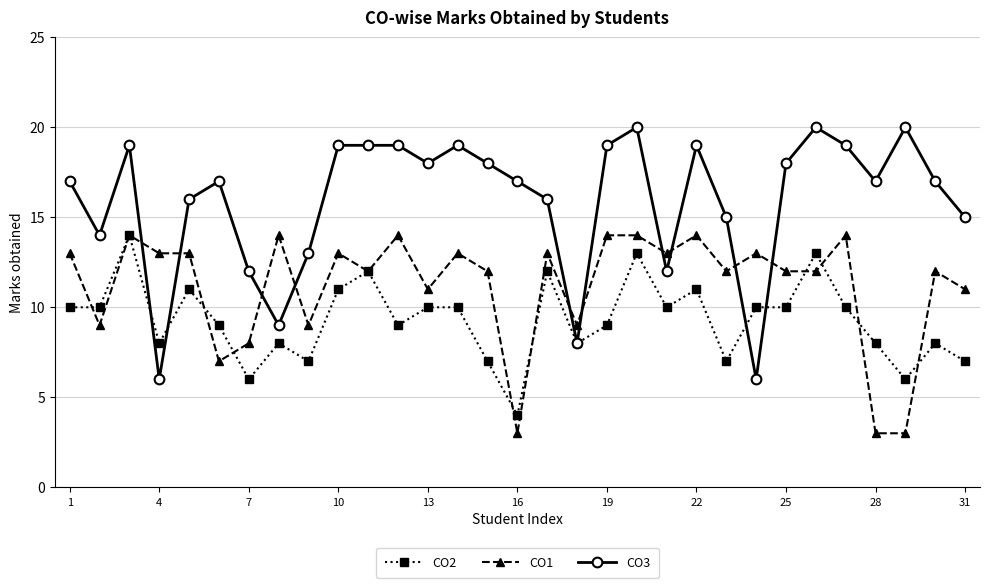

Rank the series by their average value, from highest to lowest.

CO3, CO1, CO2